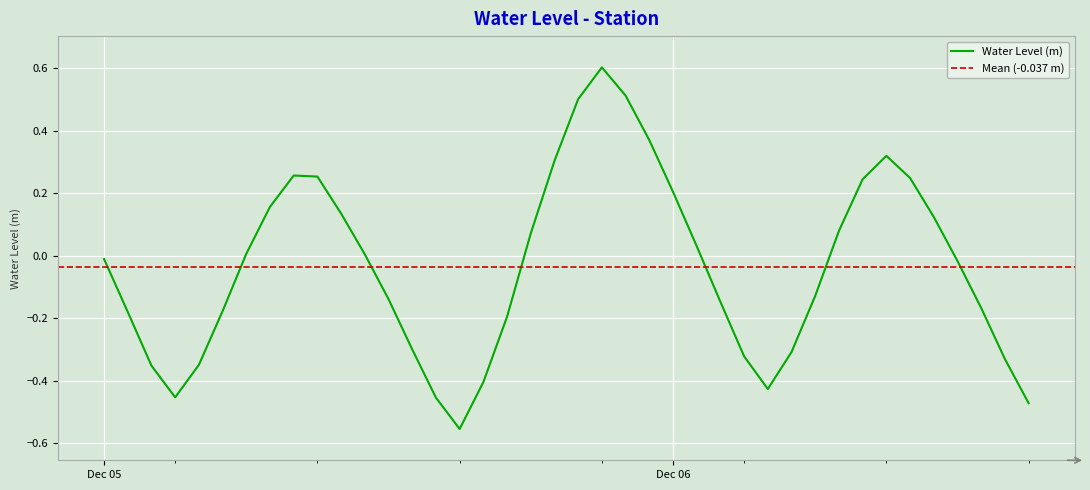

What is the difference between the maximum and minimum values?

1.2